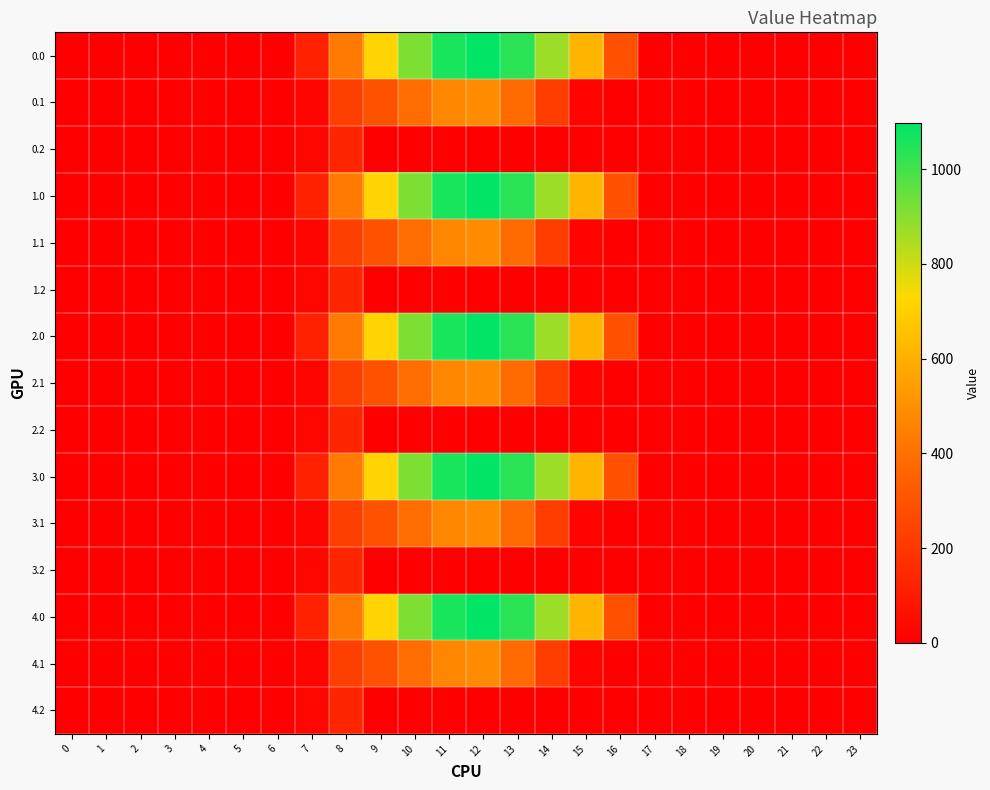

Between 18 and 8, which is larger?

8